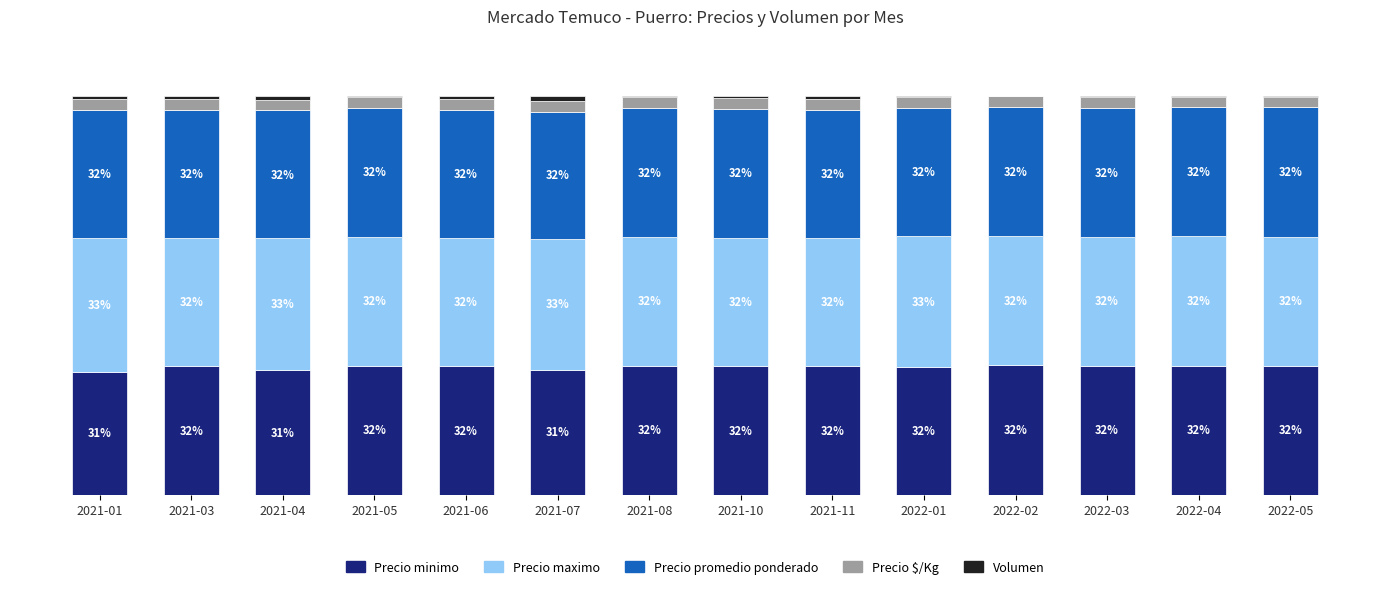

Which series has the largest total across all categories?

Precio maximo